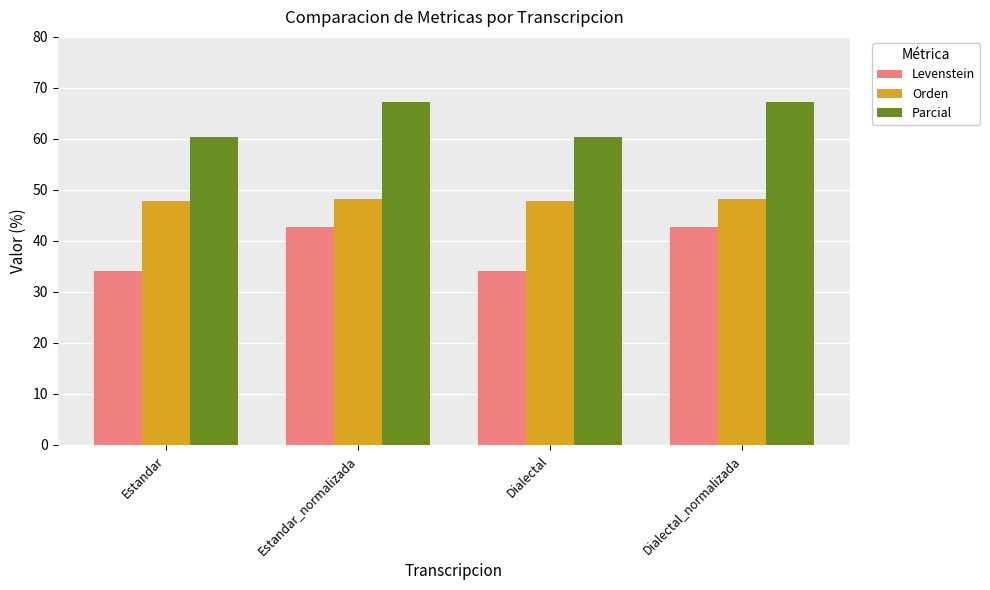

How many distinct data groups are displayed?

3